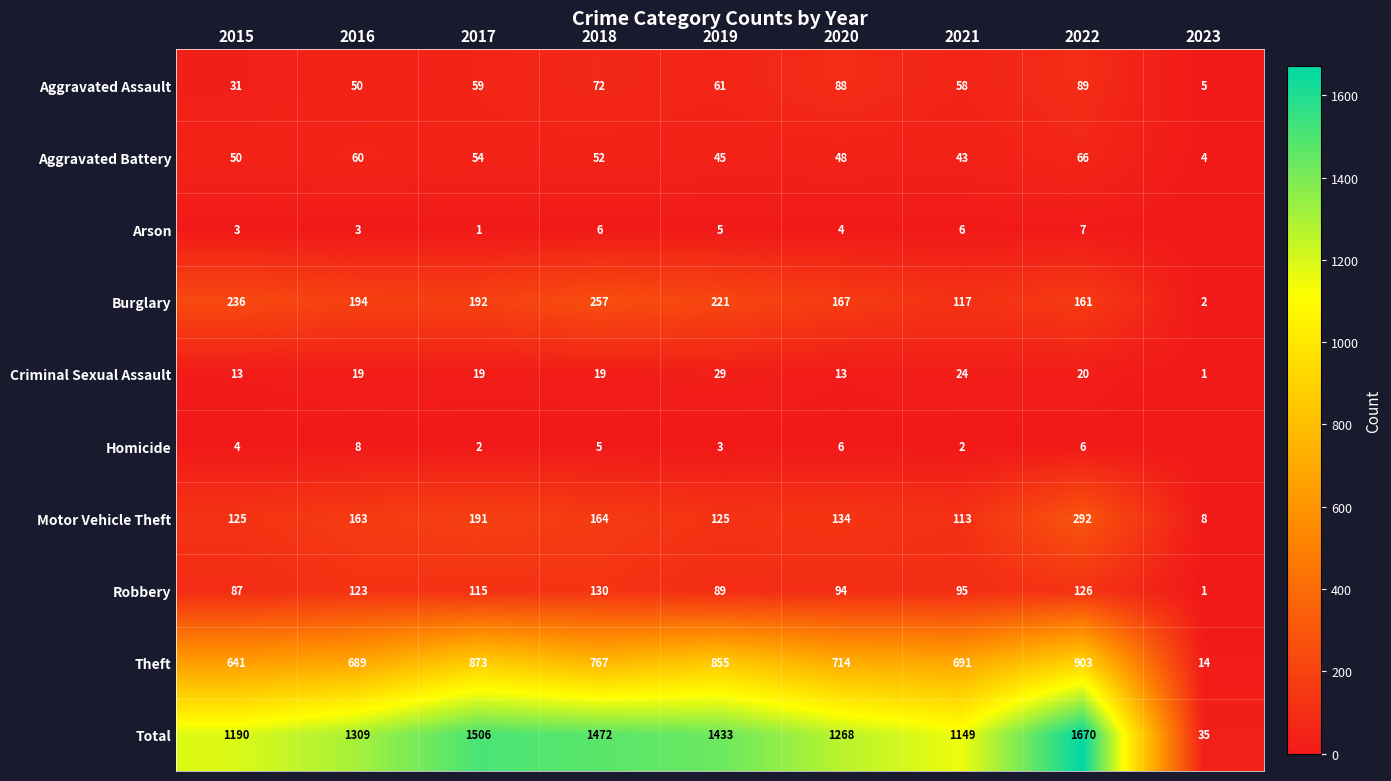

What is the greatest value displayed?

1670